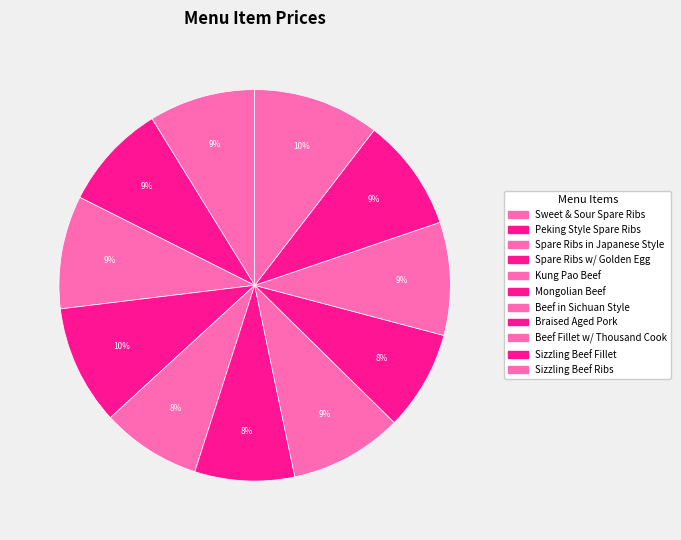

What percentage do Beef in Sichuan Style and Braised Aged Pork together represent?

17.6%